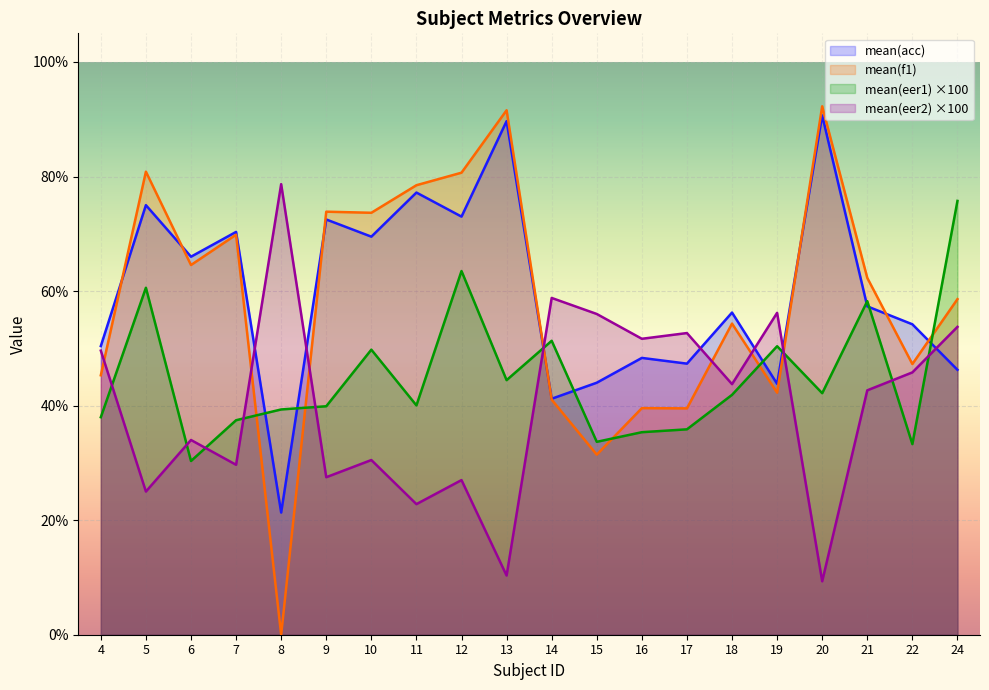

What is the difference between the highest and lowest values at 12?

53.7